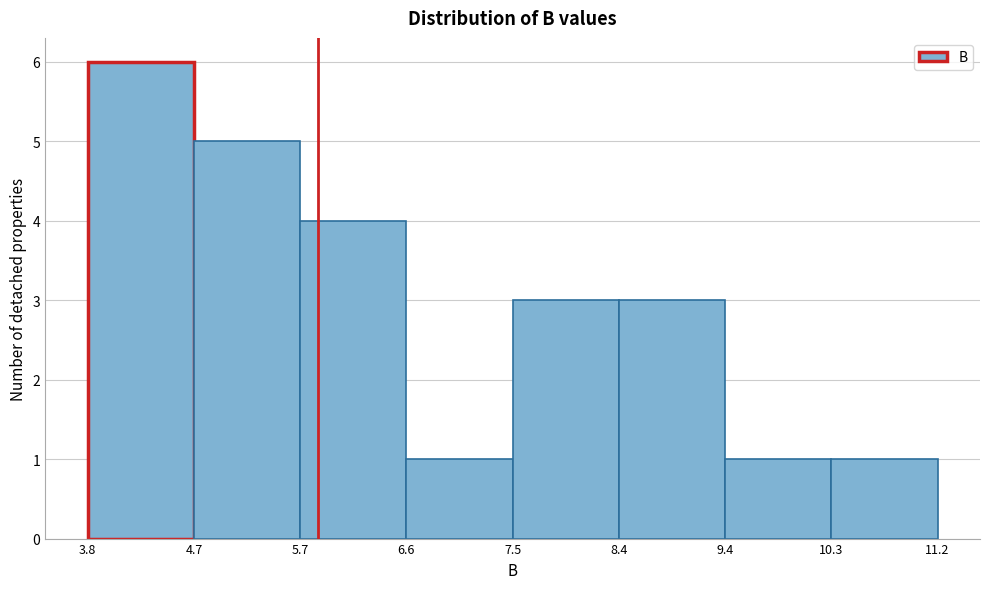

Over which range of the x-axis is the bar tallest?

3.8 to 4.7